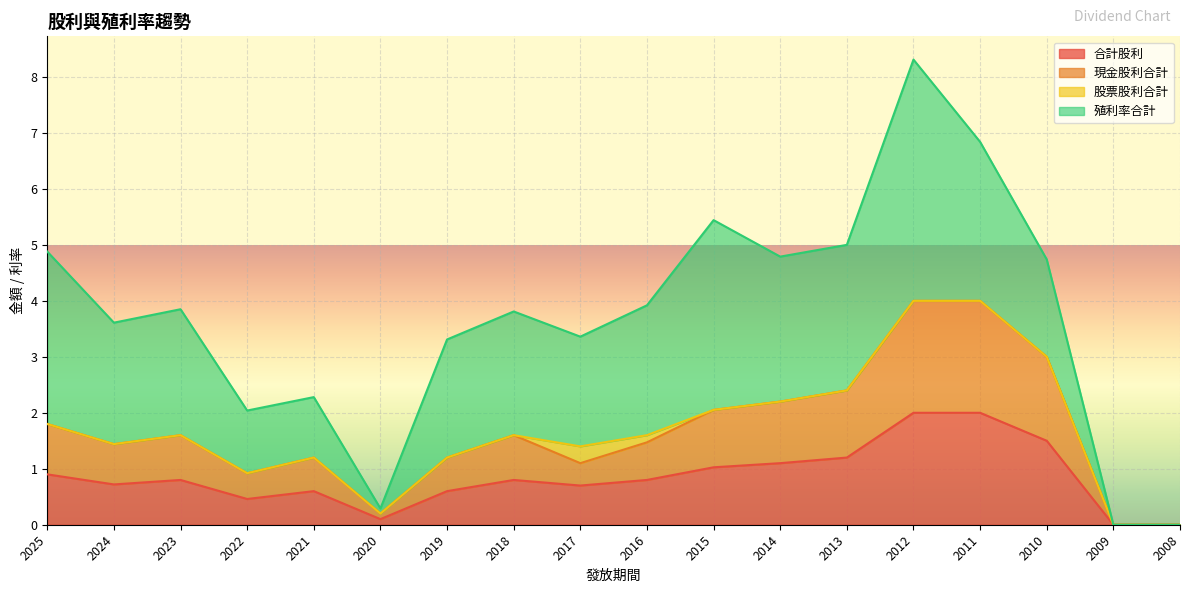

Does the chart display data point markers on the line(s)?

No